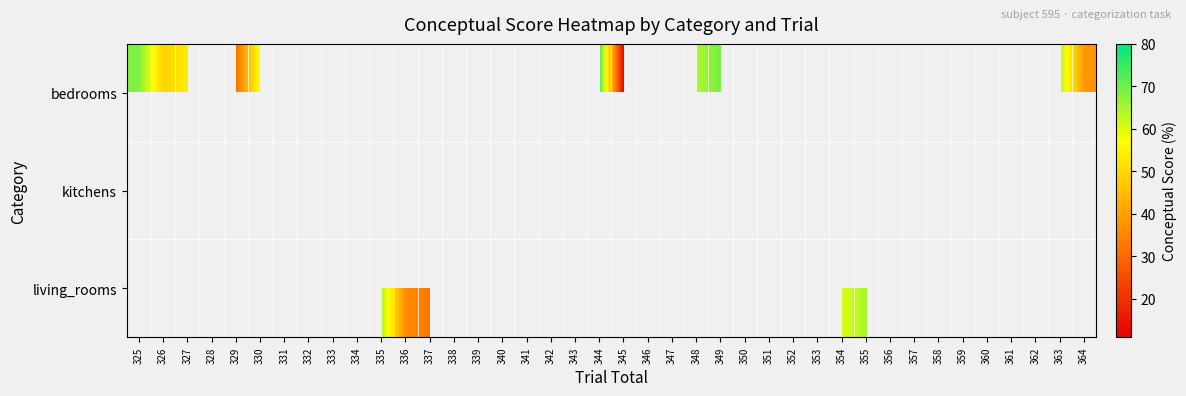

Is the value of kitchens at 355 greater than the value of bedrooms at 343?

No